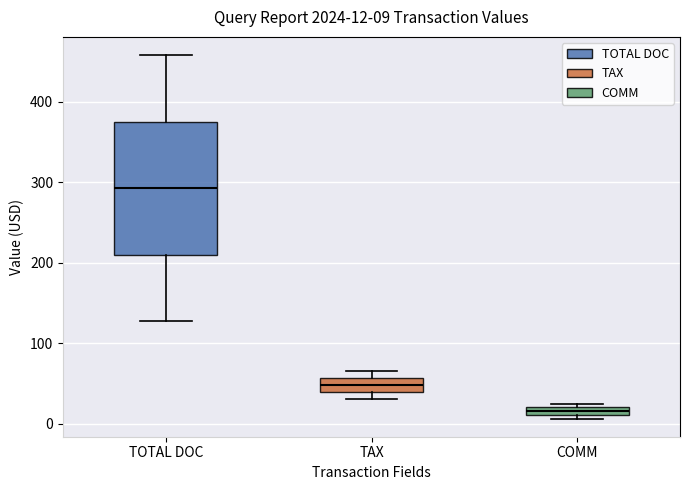

Comparing the boxes themselves (not the whiskers), which one is the tallest?

TOTAL DOC